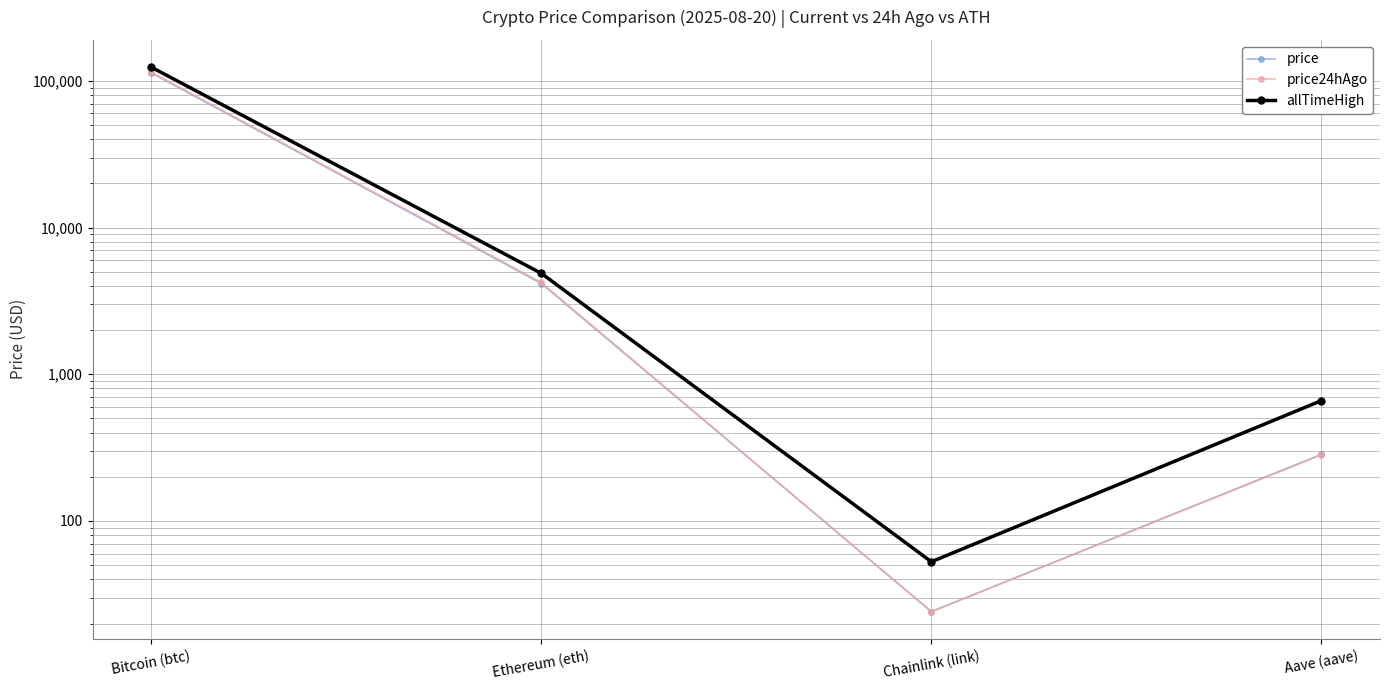

True or false: allTimeHigh has more than 1 interior local peaks.

False